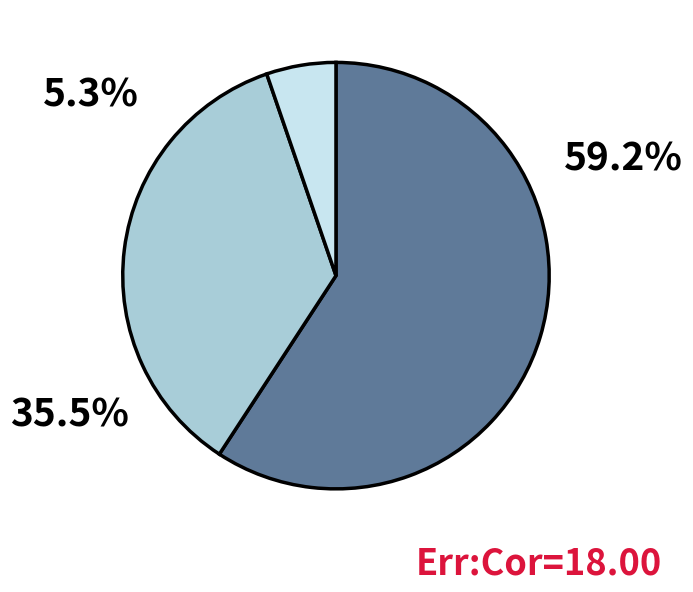

Does any single category account for the majority?

Yes